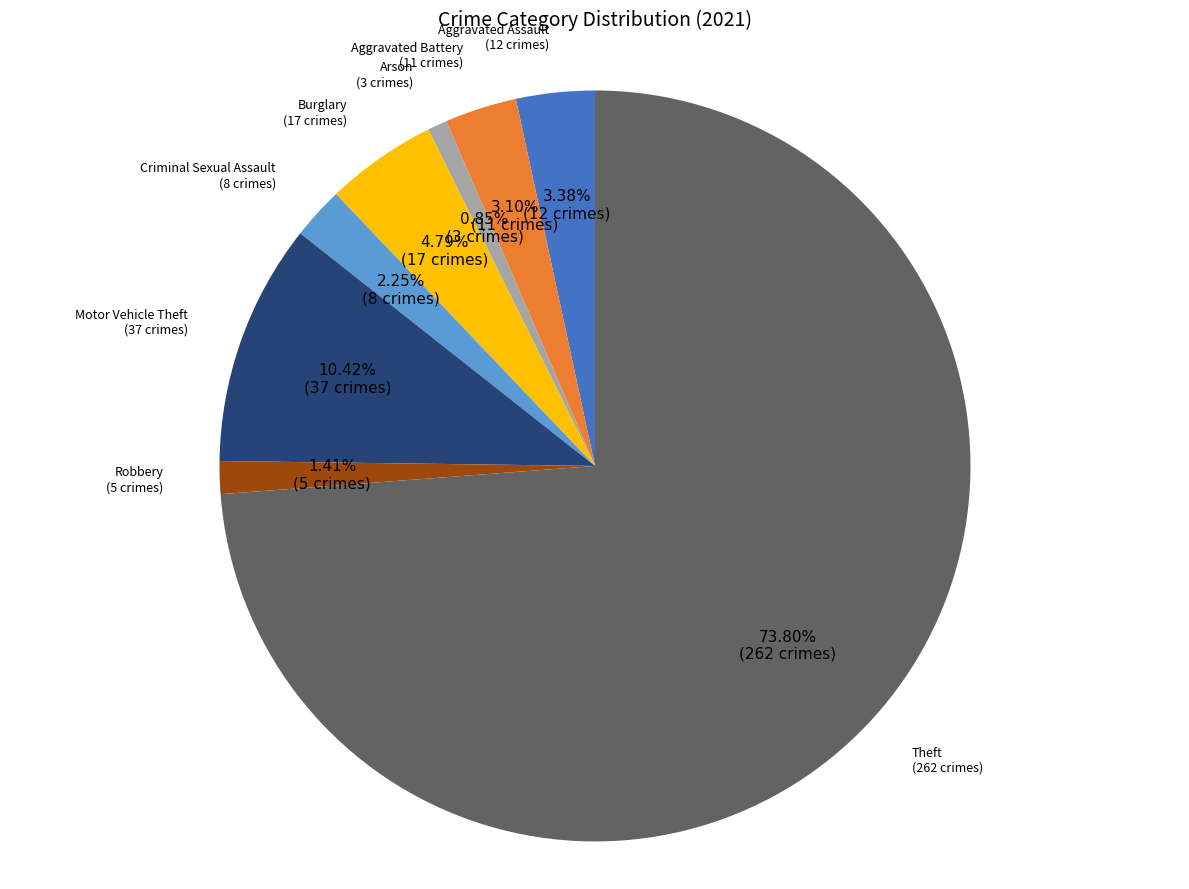

Is there any slice that represents more than half of the pie?

Yes